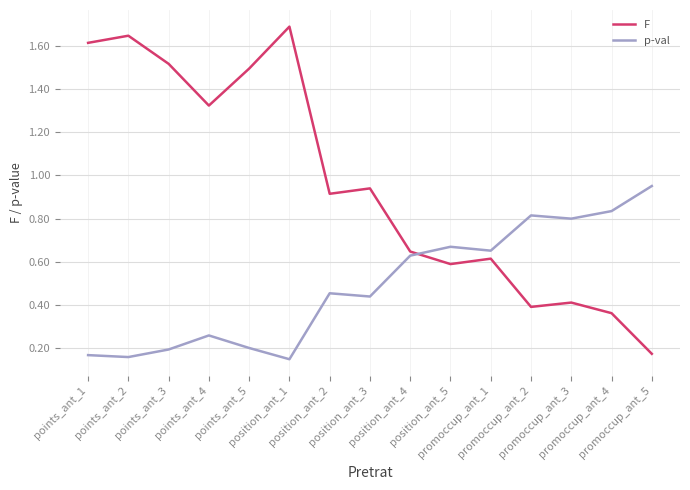

What is the maximum value shown in the chart?

1.7